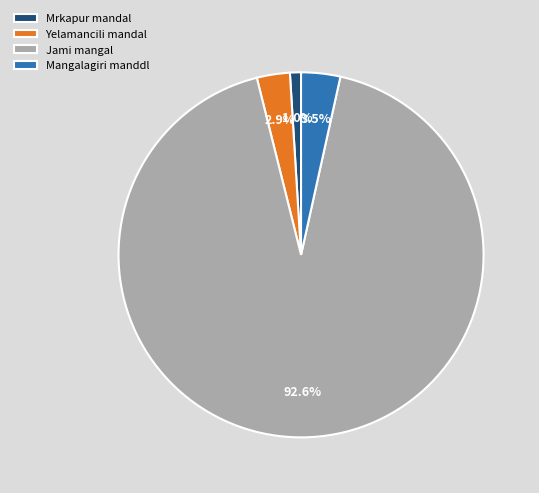

Is it true that Mrkapur mandal is 11% of the pie?

False